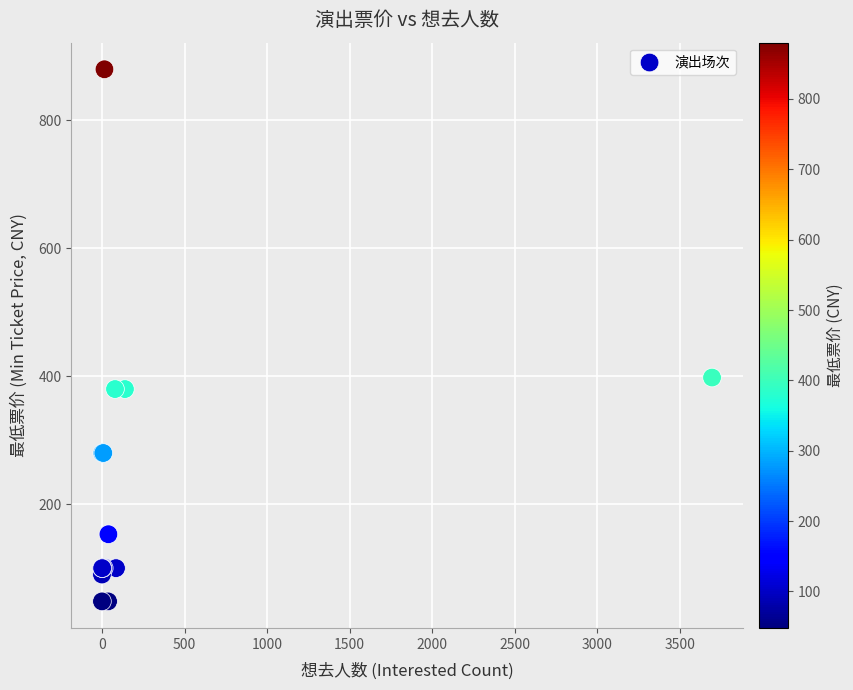

What Y value in the scatter plot is closest to 464?

398